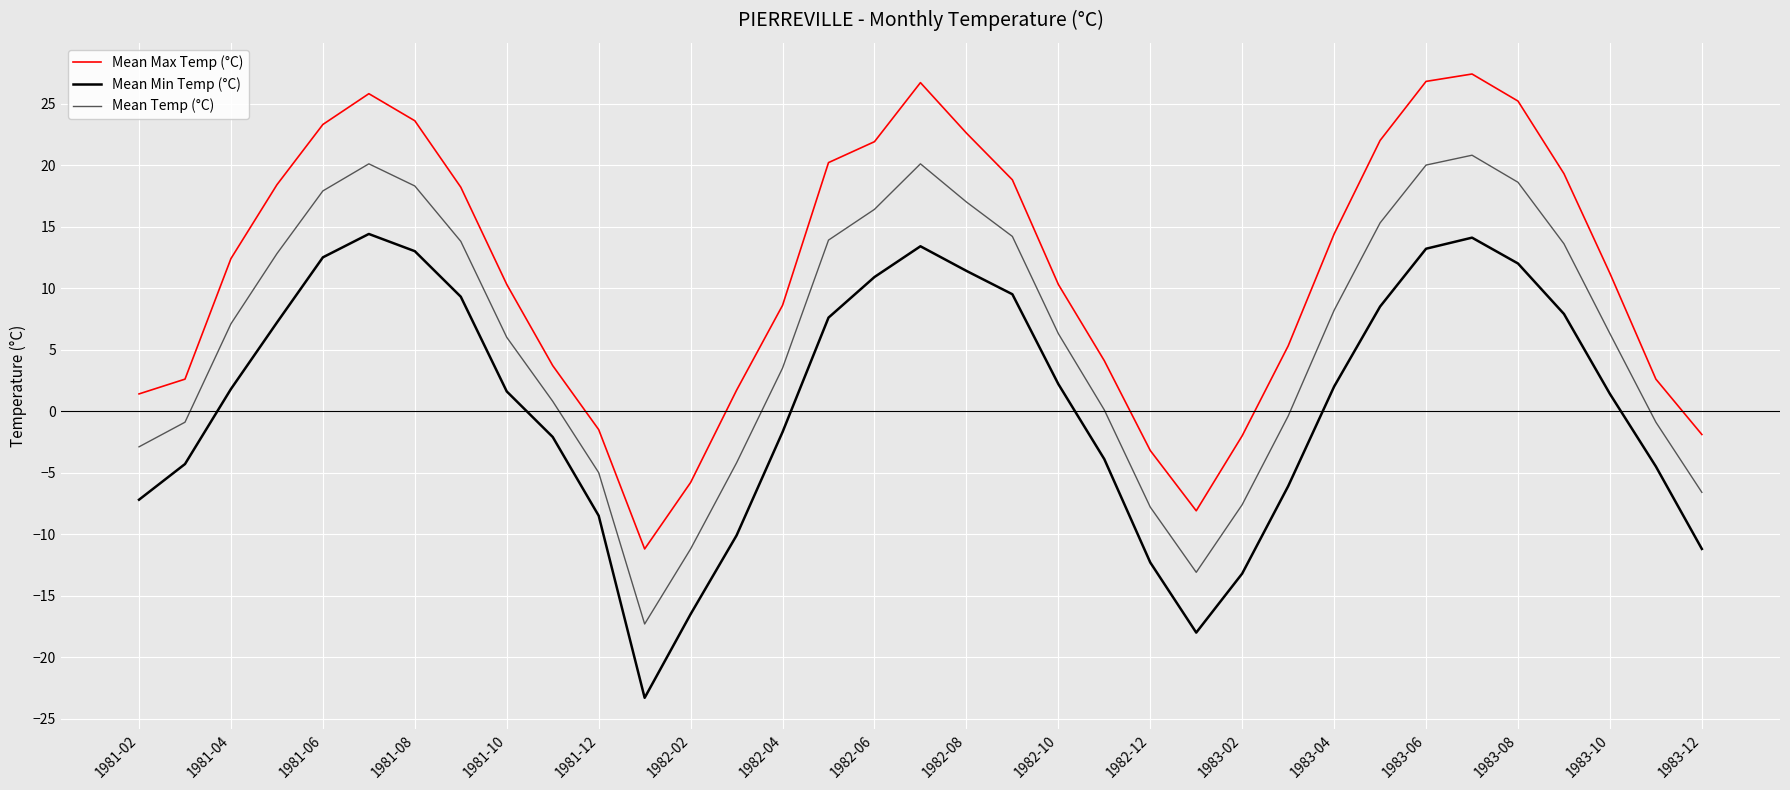

List the series in order of their overall mean, lowest first.

Mean Min Temp (°C), Mean Temp (°C), Mean Max Temp (°C)